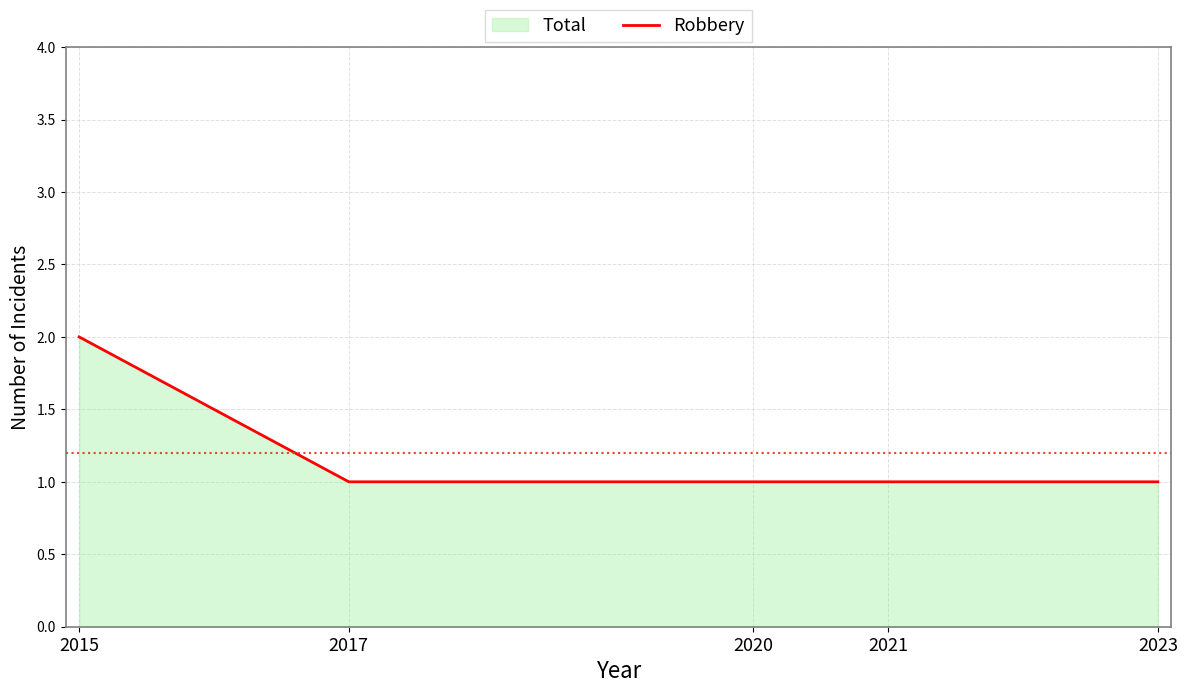

Between 2023 and 2017, which is larger?

2023